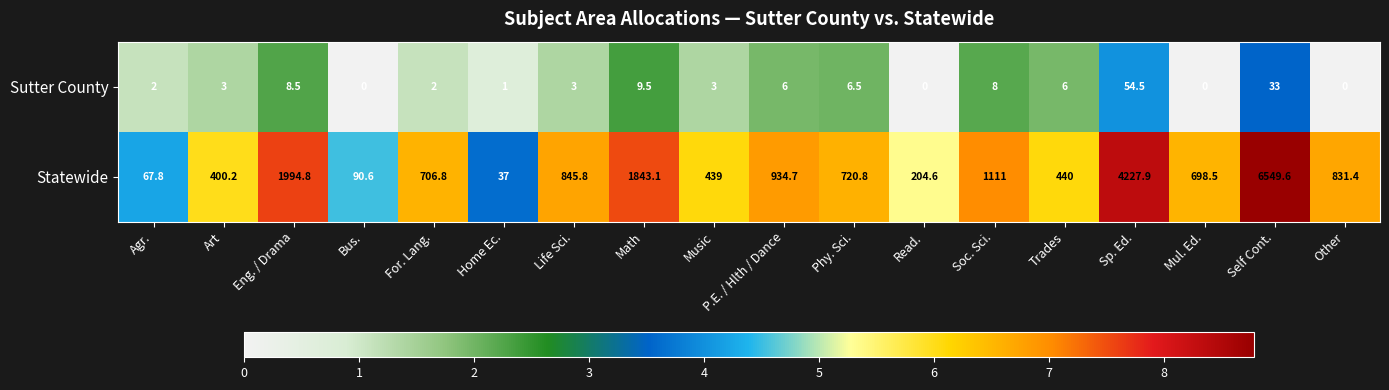

What is the sum of the Sutter County values at For. Lang. and Read.?

2.0